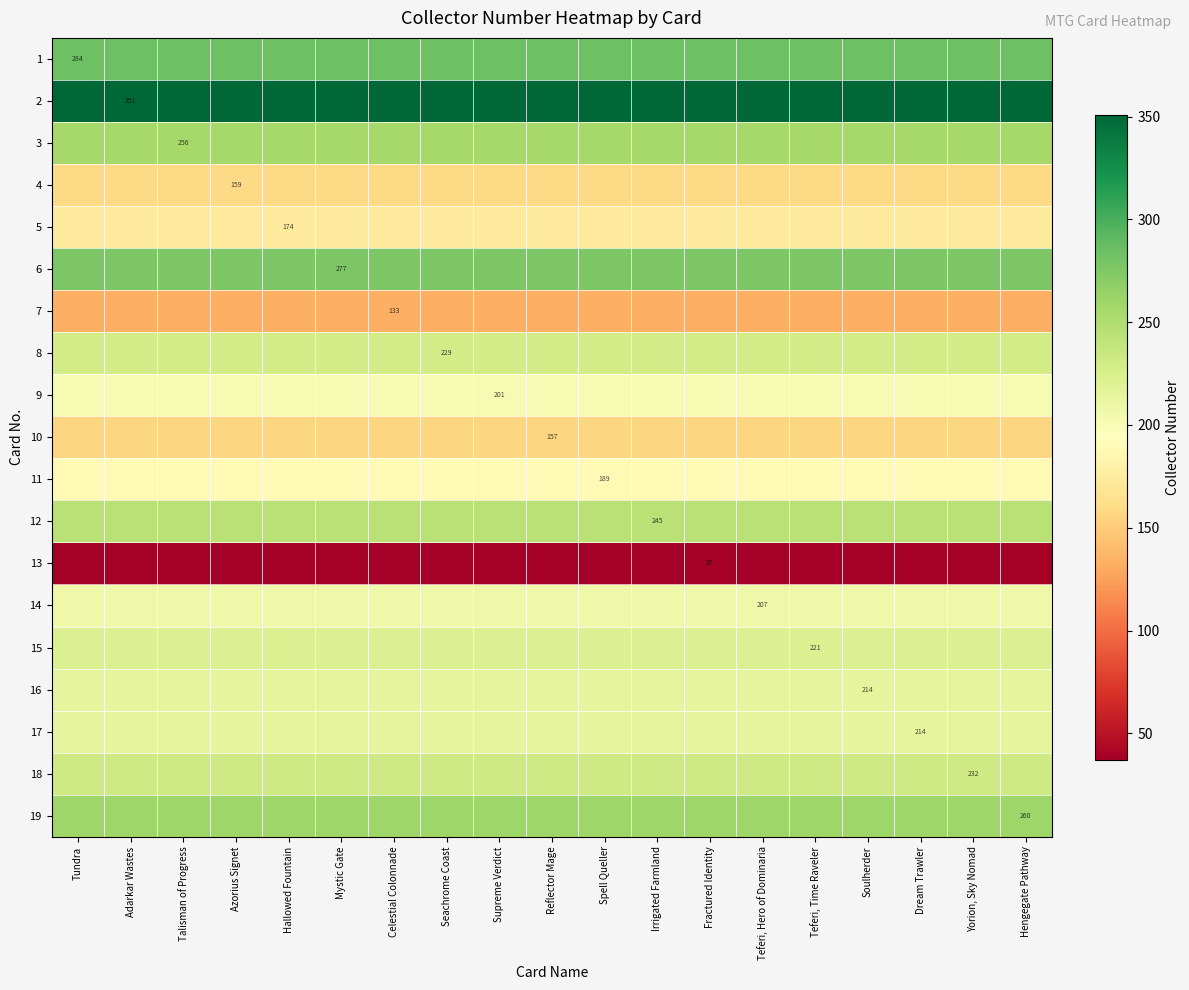

Rank the categories by 1 value from highest to lowest.

Tundra, Adarkar Wastes, Talisman of Progress, Azorius Signet, Hallowed Fountain, Mystic Gate, Celestial Colonnade, Seachrome Coast, Supreme Verdict, Reflector Mage, Spell Queller, Irrigated Farmland, Fractured Identity, Teferi, Hero of Dominaria, Teferi, Time Raveler, Soulherder, Dream Trawler, Yorion, Sky Nomad, Hengegate Pathway